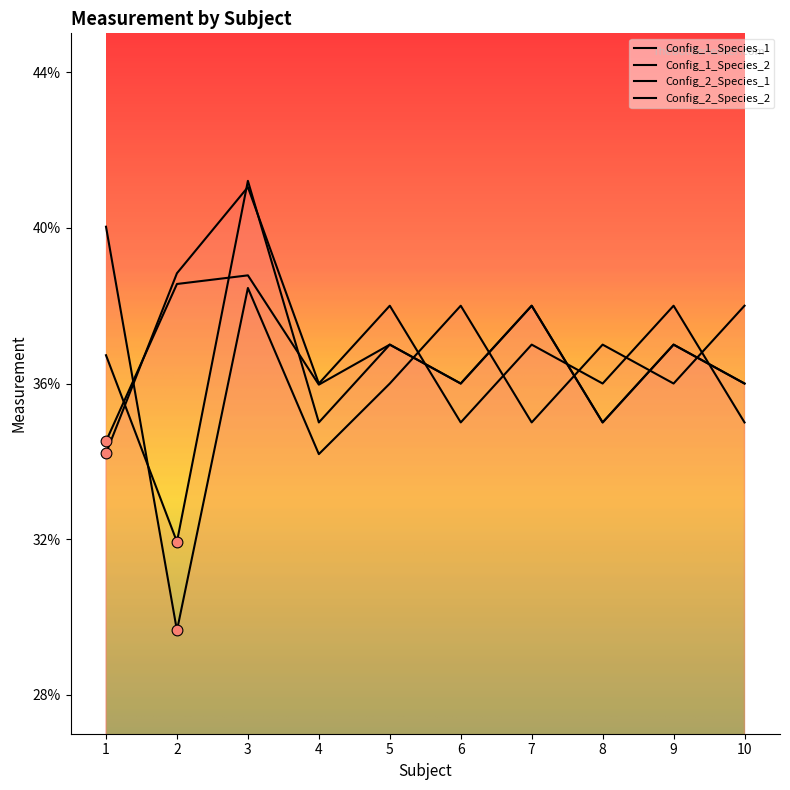

Which series has the largest total across all categories?

Config_2_Species_1